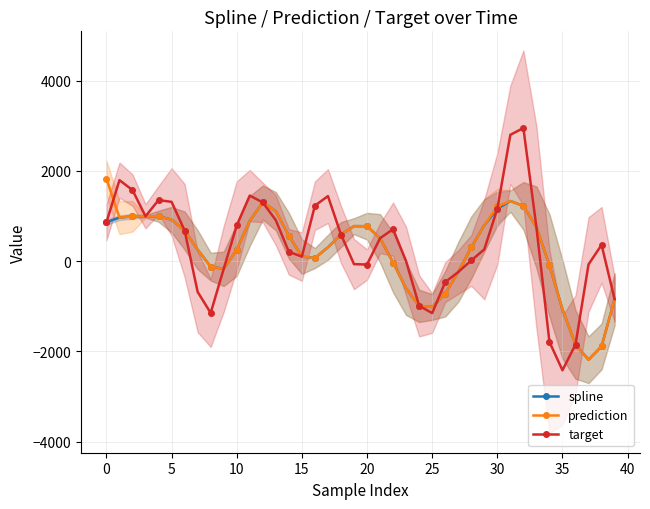

Is it true that prediction equals -991.9 at 24?

True